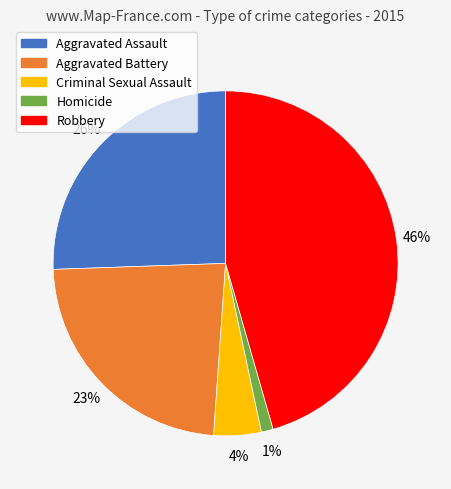

Combined, do Aggravated Battery and Criminal Sexual Assault account for over 50%?

No